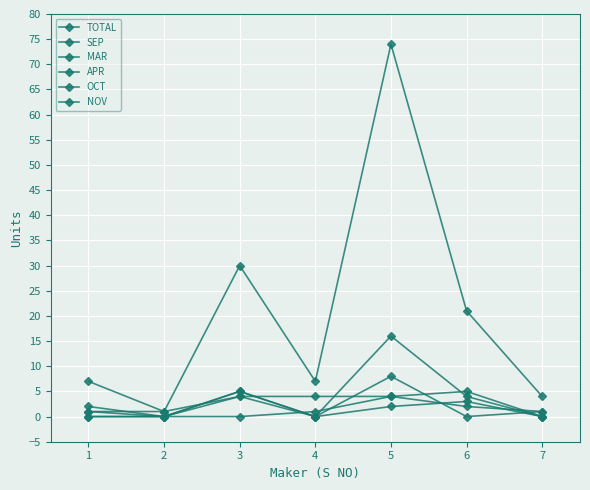

How many lines are shown in the chart?

6